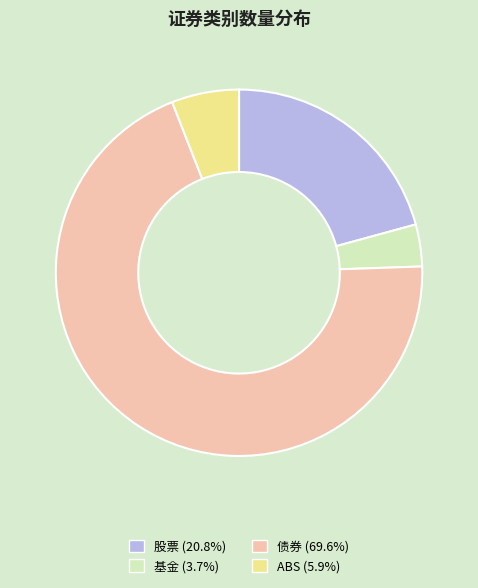

Do ABS (5.9%) and 基金 (3.7%) together represent more than half of the pie?

No